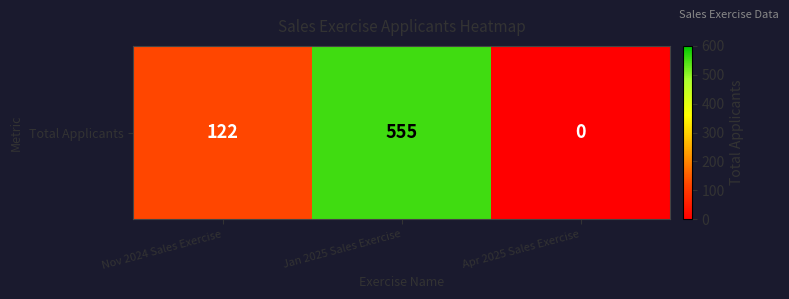

Count the values in the range 0 to 555.

3